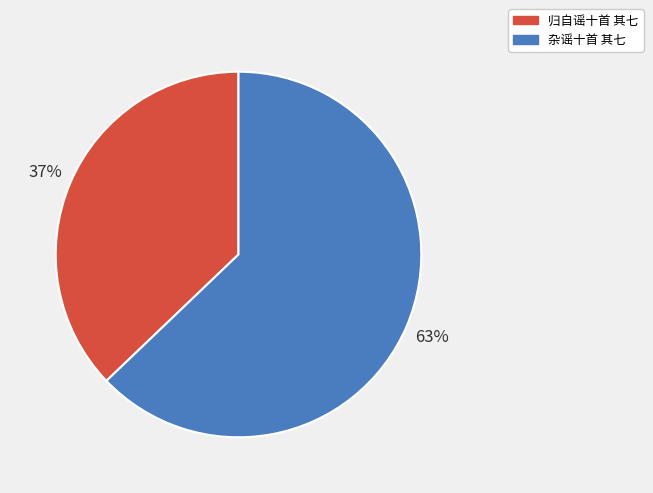

Do 杂谣十首 其七 and 归自谣十首 其七 together represent more than half of the pie?

Yes